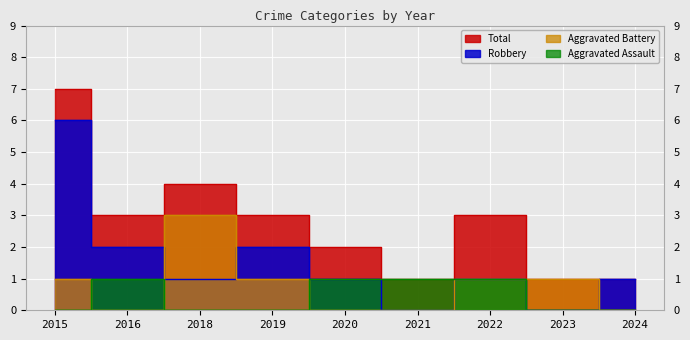

The value of Total at 2018 is 4. True or false?

True